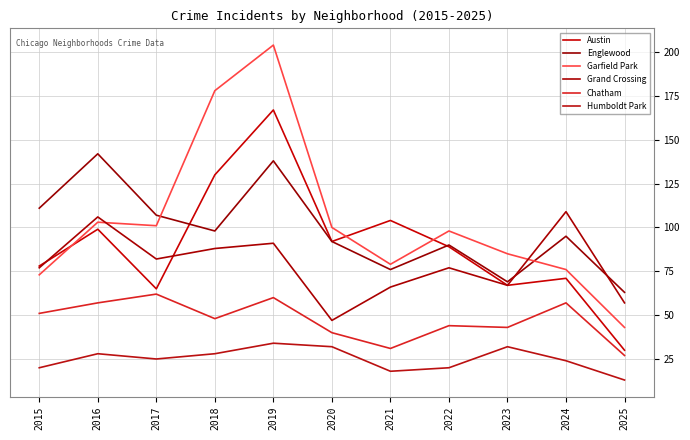

The value of Austin at 2021 is 72. True or false?

False